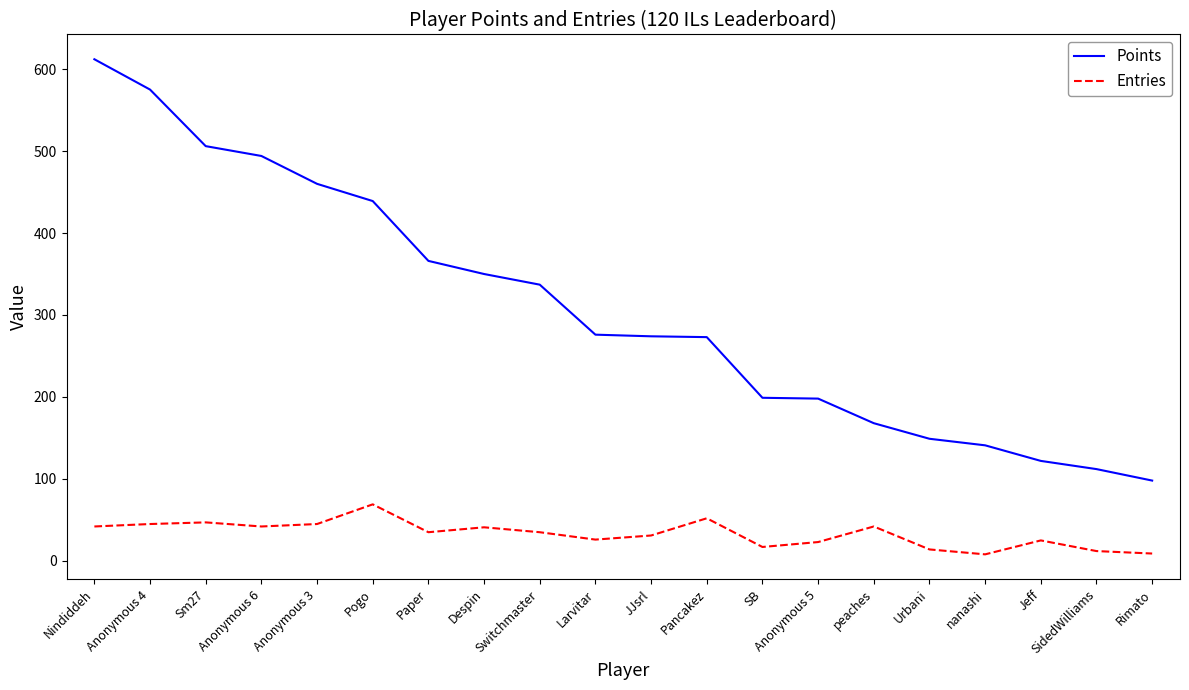

What position from the left is Larvitar?

10